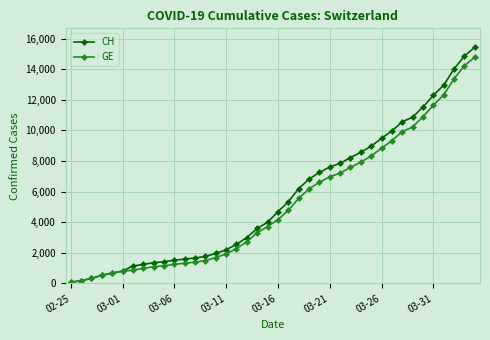

What is the sum of all CH values?

224980